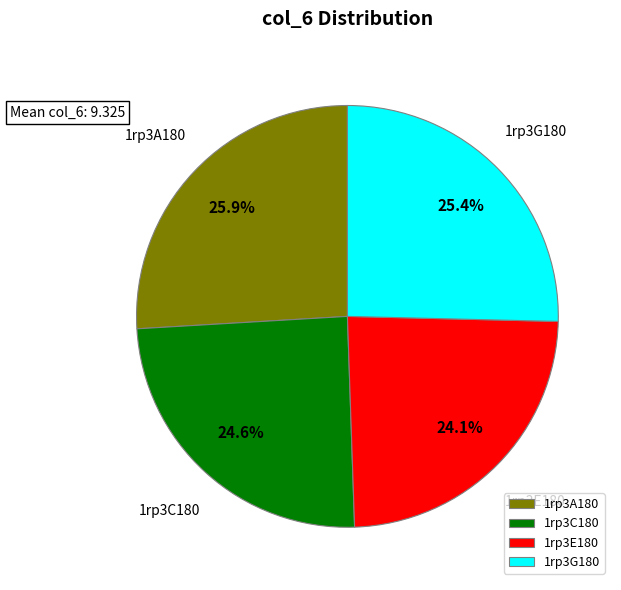

The 1rp3E180 slice represents 10% of the pie. True or false?

False